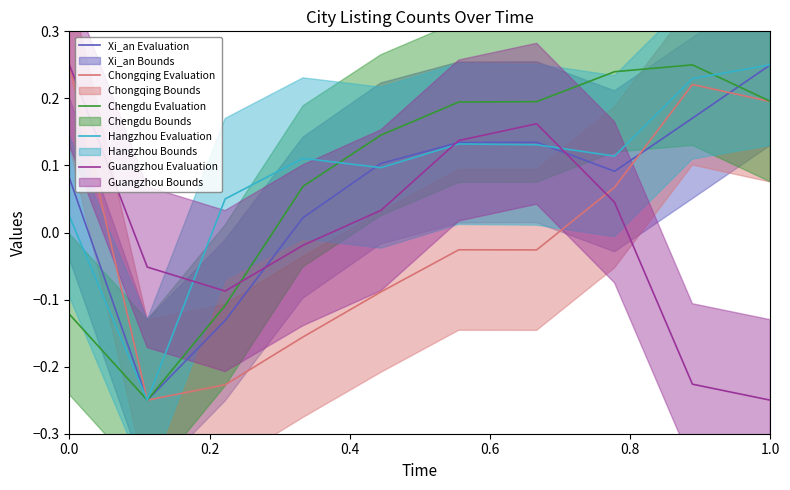

The Xi_an Evaluation series shows 0.1 at 0.6. True or false?

True